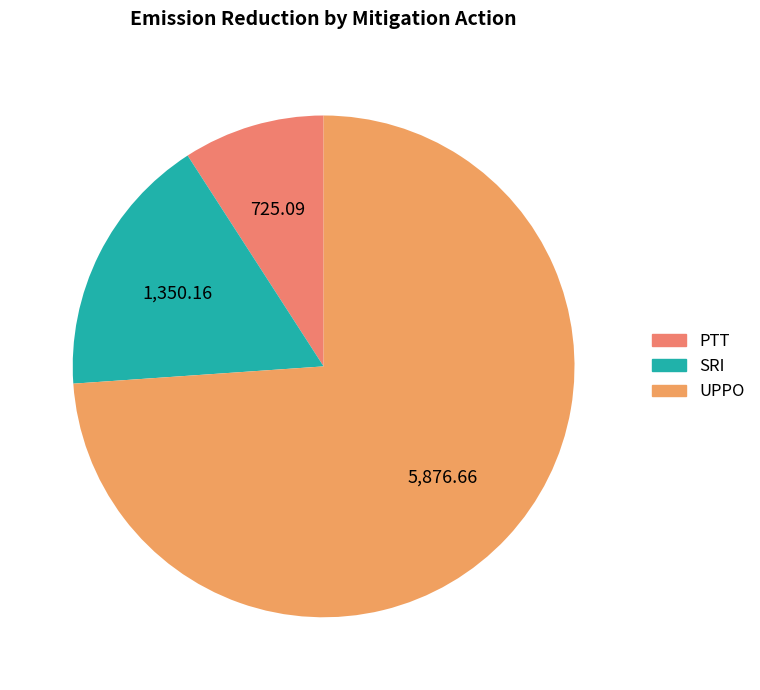

Does SRI account for over 50% of the chart?

No